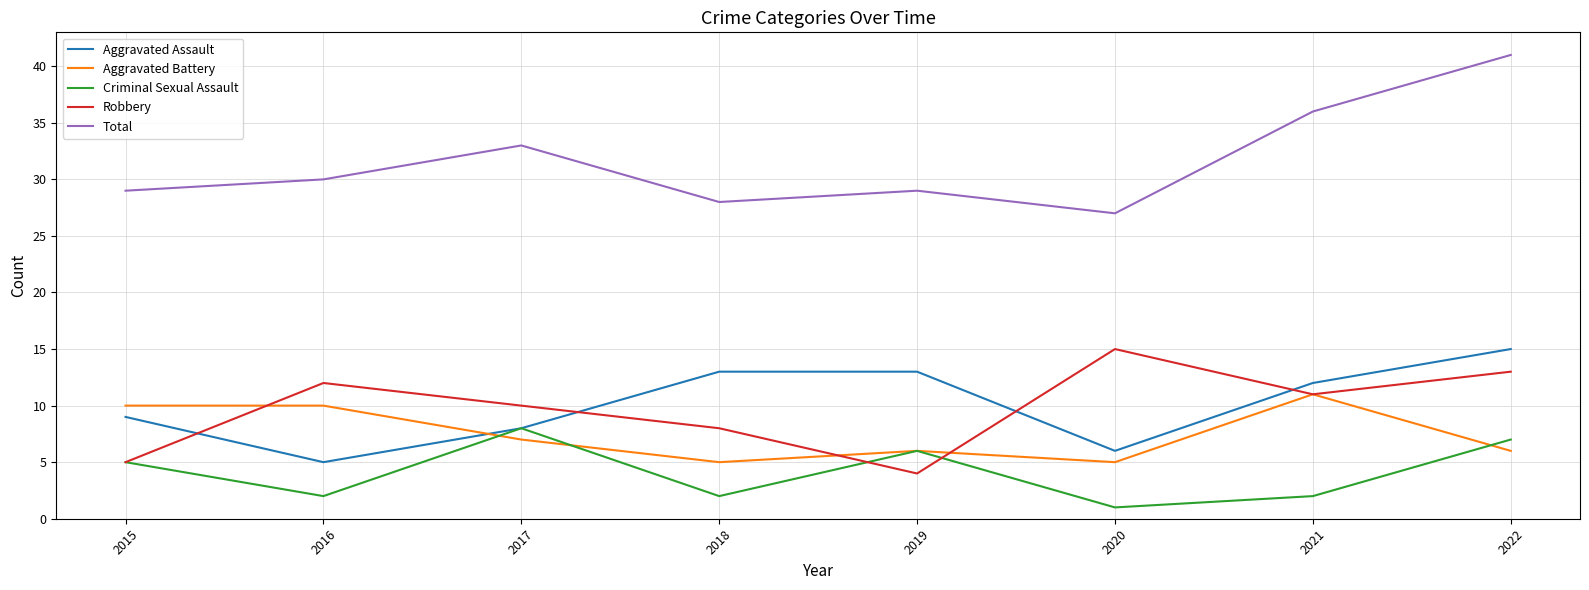

What is the average value of the Aggravated Battery series?

8